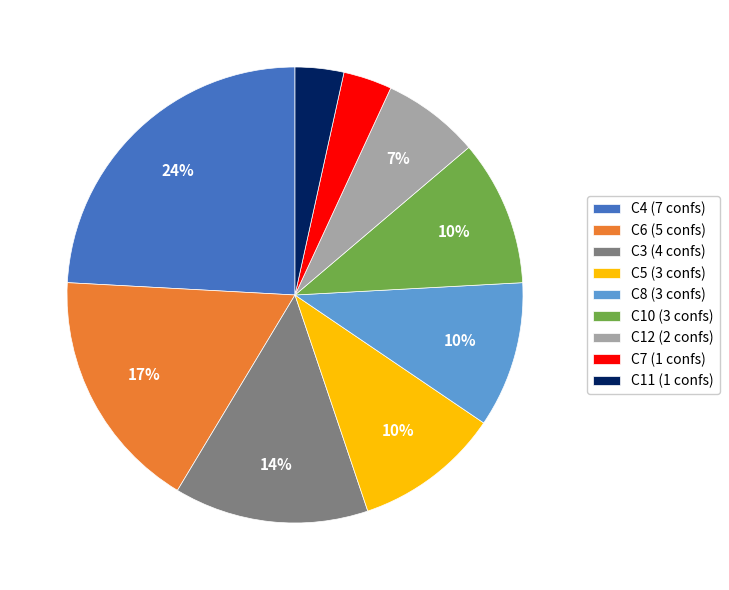

To the nearest percent, what is the average slice percentage?

11%